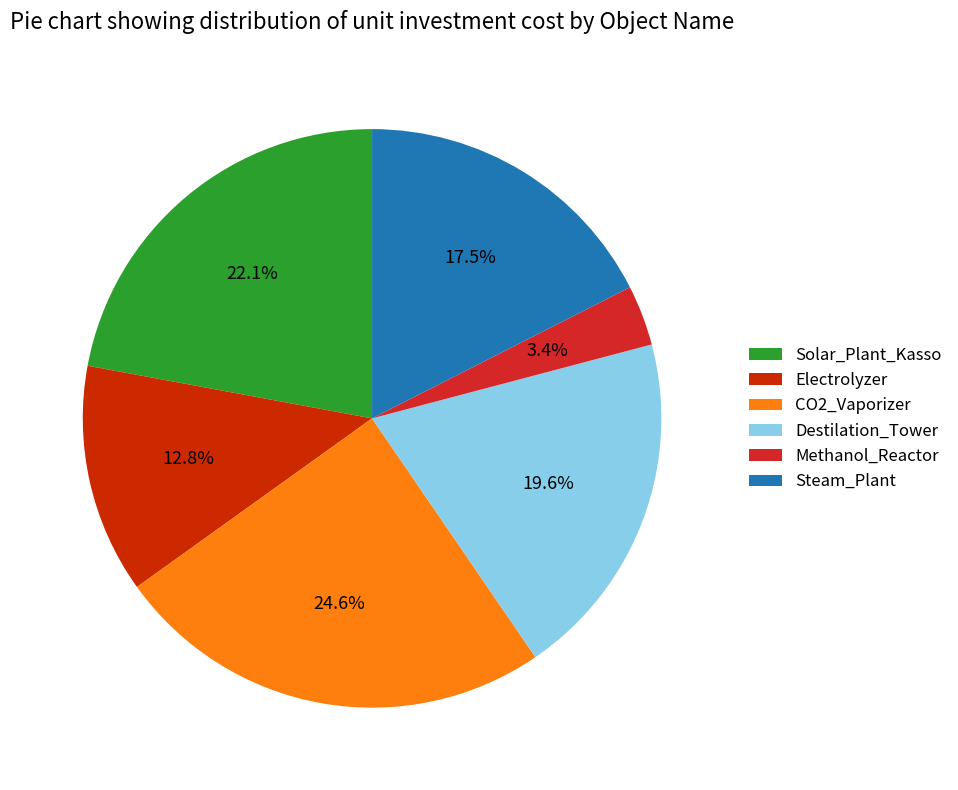

To the nearest percent, what is the combined percentage of Destilation_Tower and Steam_Plant?

37%